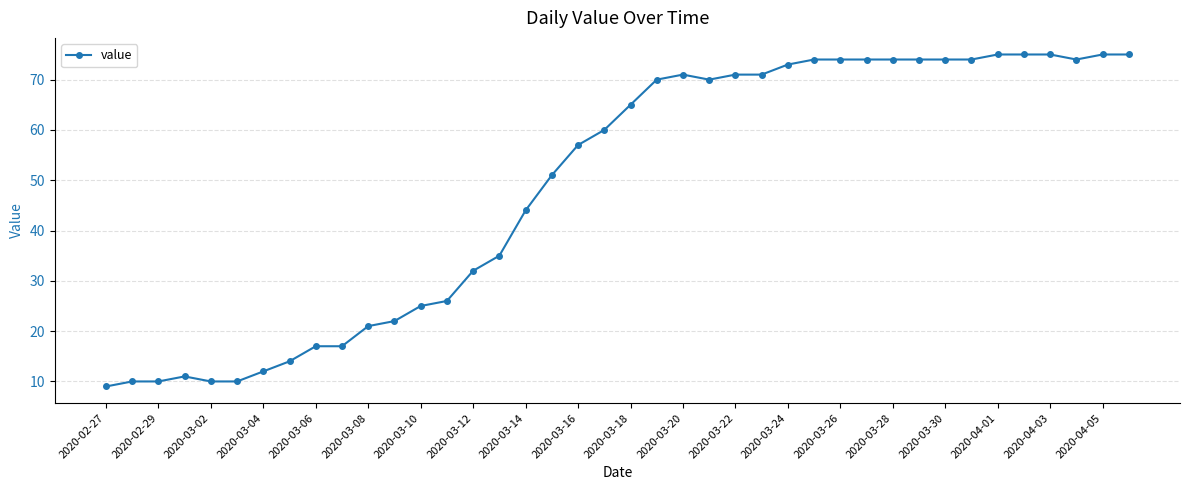

What is the value of the 33rd point from the left?

74